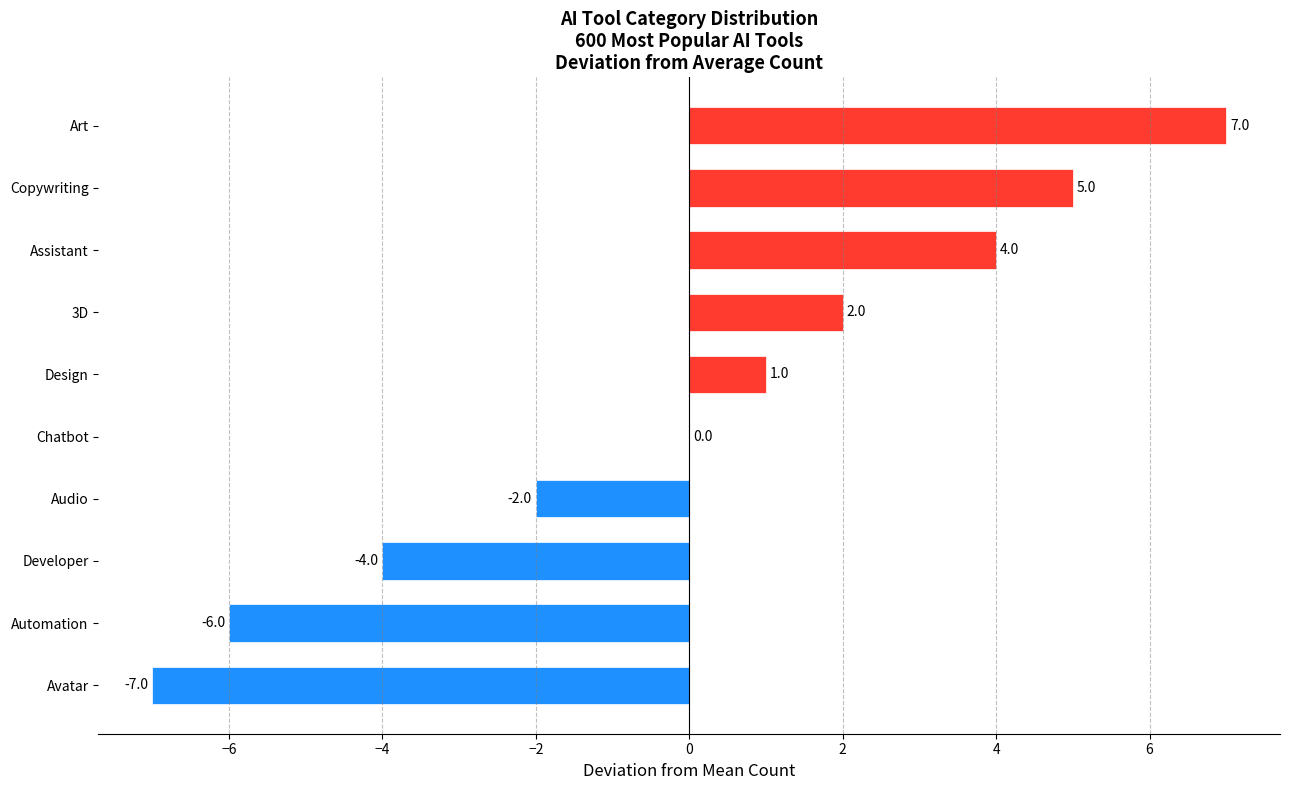

At which category does the chart reach its peak across all series?

Art